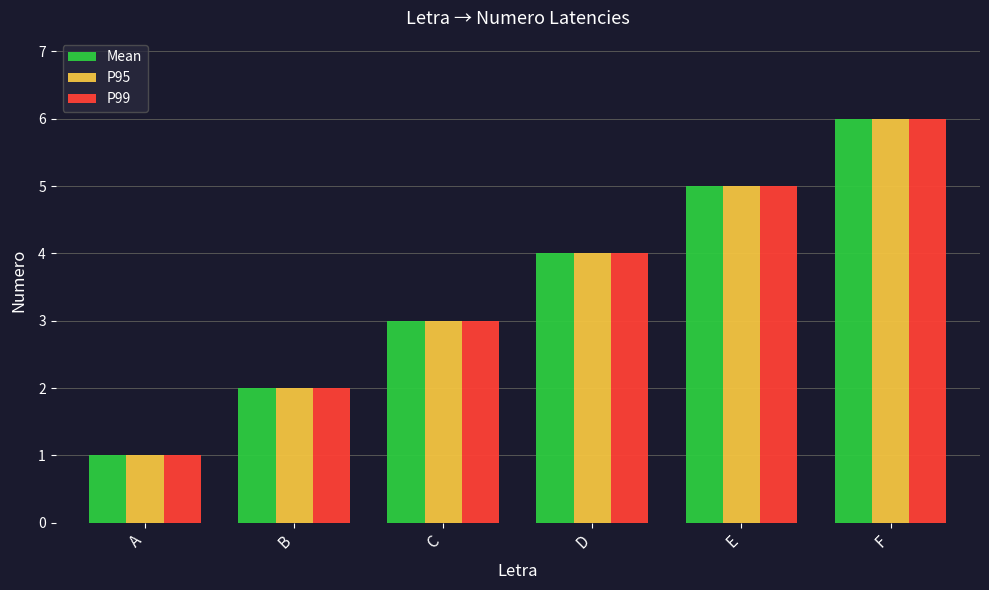

Reading left to right, list all the values displayed in this chart.

Mean: A=1	B=2	C=3	D=4	E=5	F=6
P95: A=1	B=2	C=3	D=4	E=5	F=6
P99: A=1	B=2	C=3	D=4	E=5	F=6